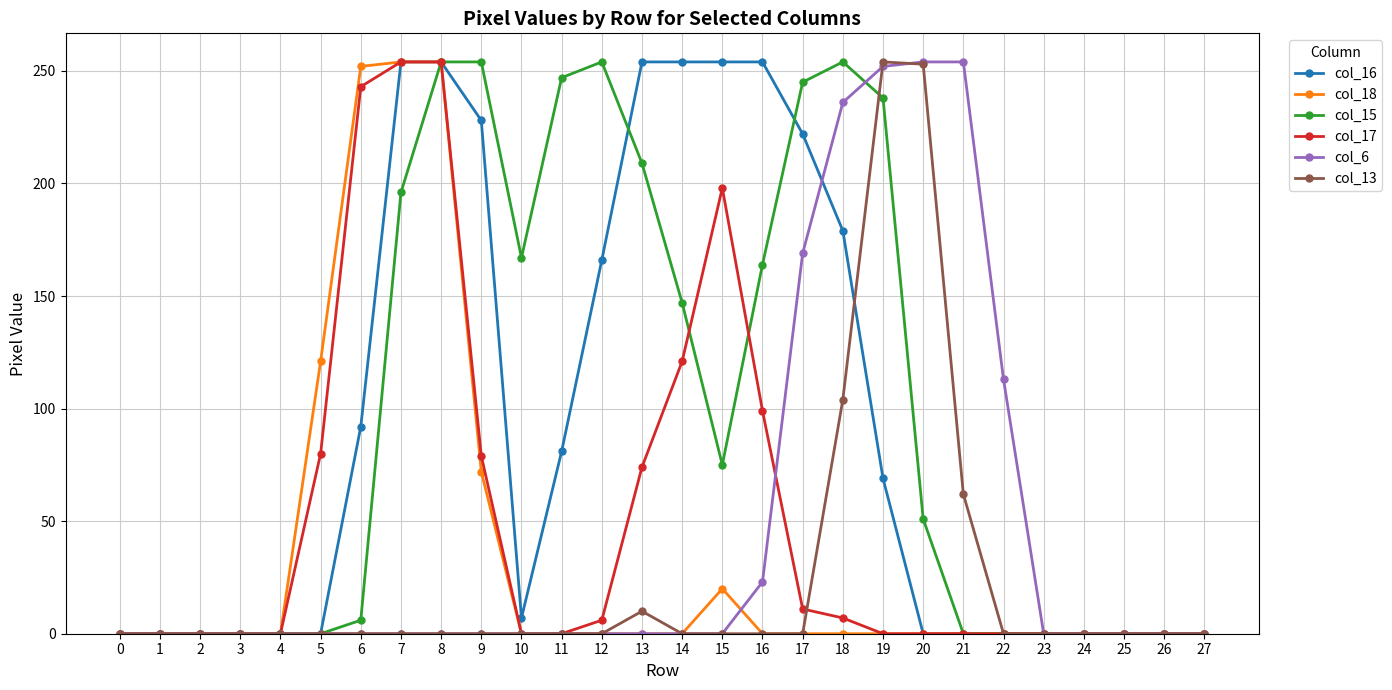

Which series has the largest total across all categories?

col_15